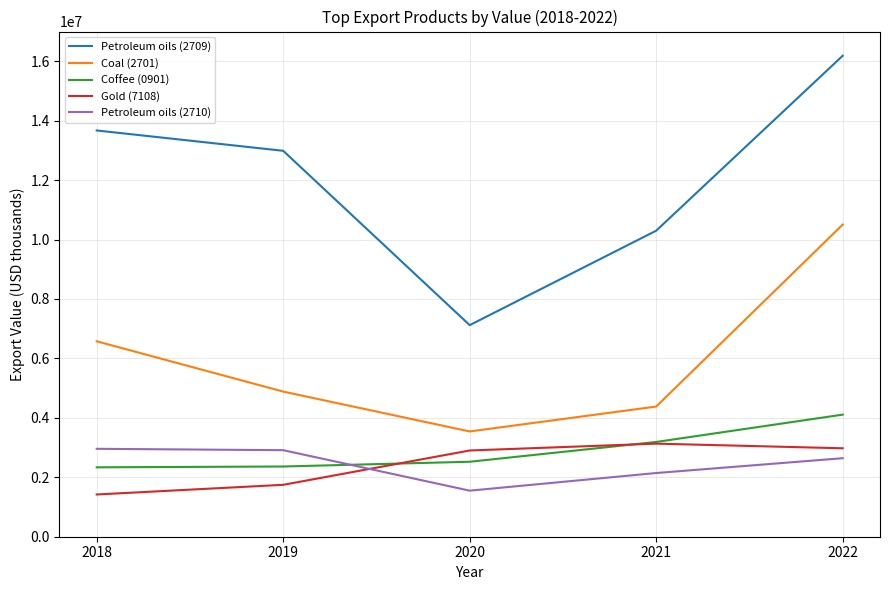

True or false: Coal (2701) and Petroleum oils (2709) cross at least once.

False